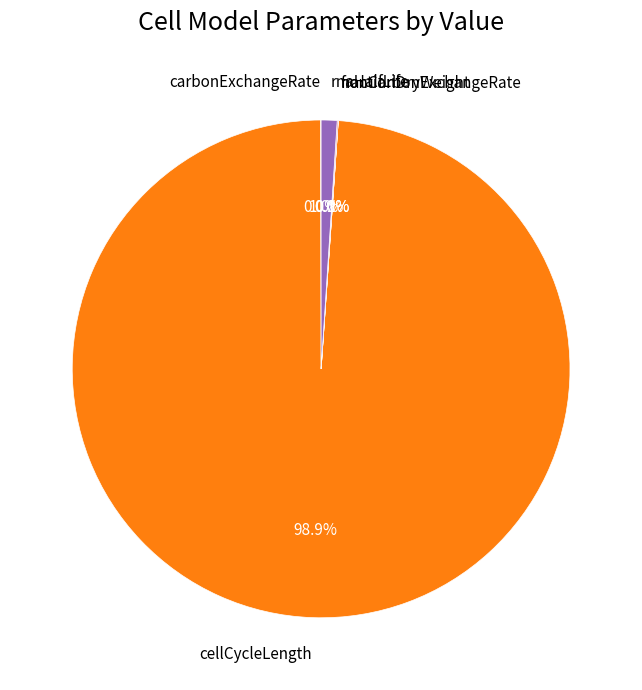

To the nearest percent, what is the difference between the largest and smallest slice percentages?

99%